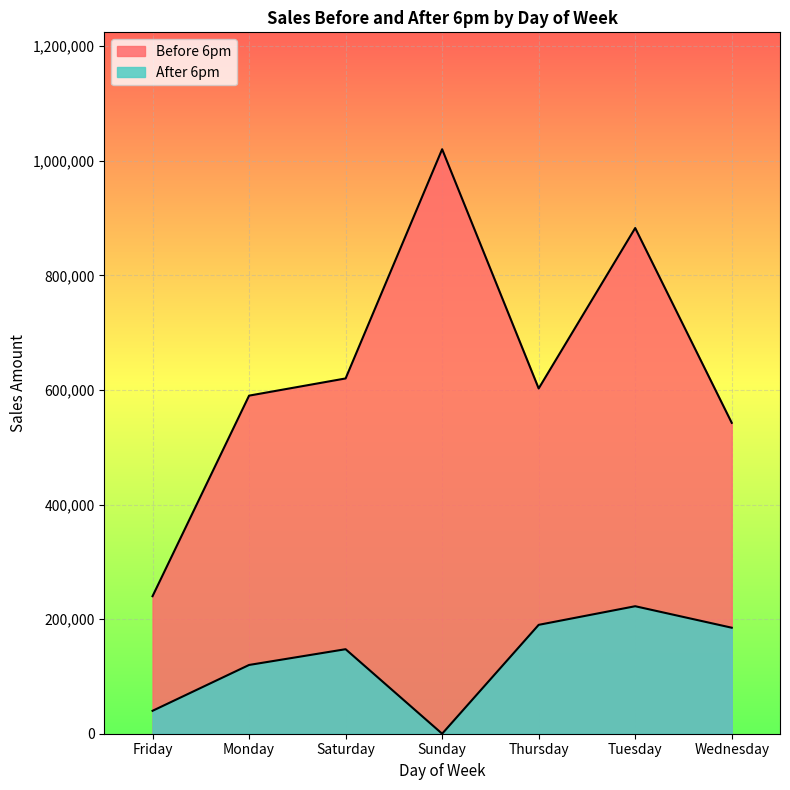

How many interior local valleys does the Before 6pm series have?

1